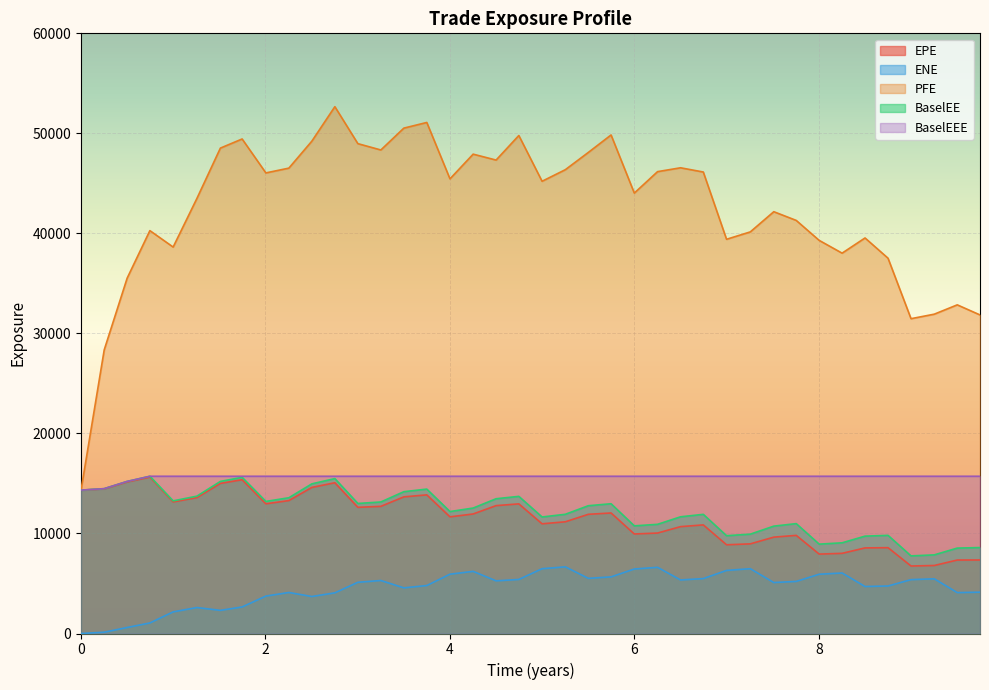

What is the maximum value for BaselEEE?

15719.9